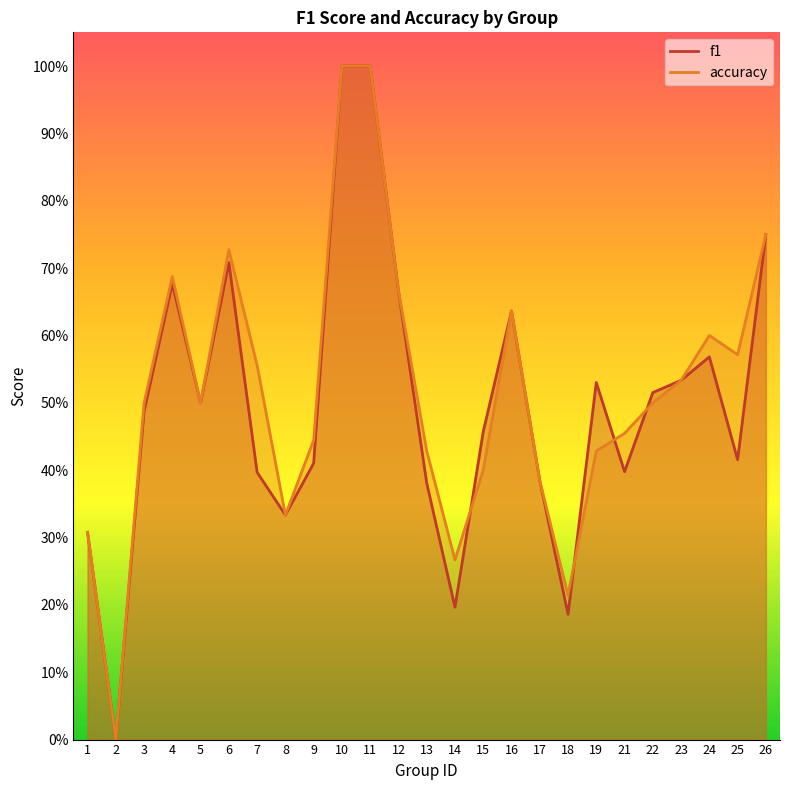

What are all the series names shown in the legend?

f1, accuracy